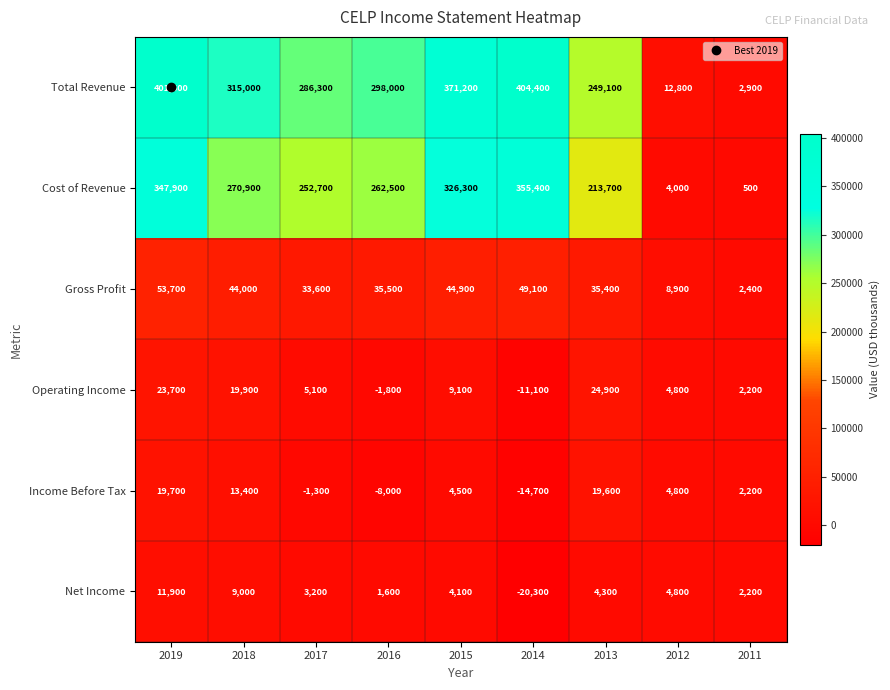

Is it true that Total Revenue equals 12800 at 2012?

True